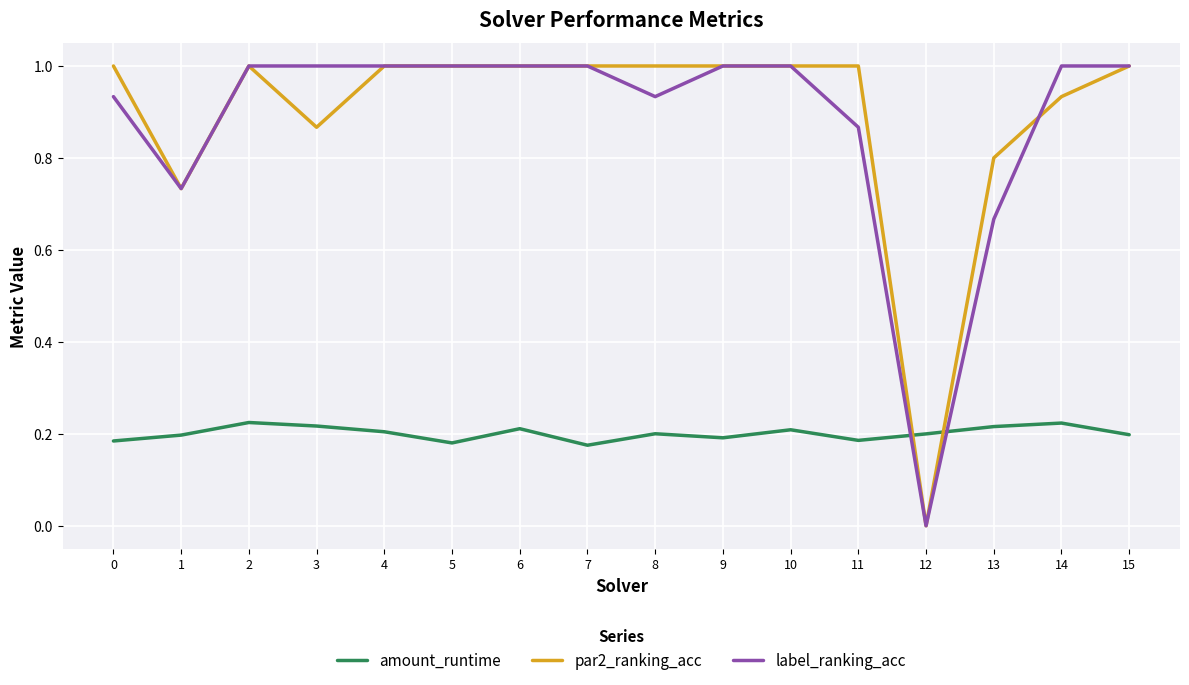

Which category has the lowest value in the par2_ranking_acc series?

12